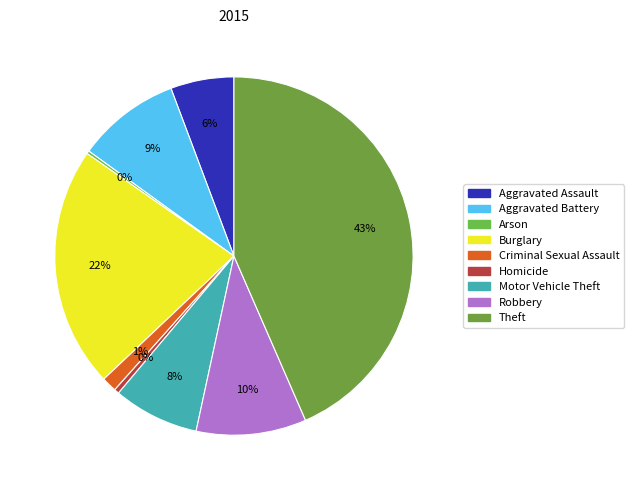

The Aggravated Assault slice represents 15% of the pie. True or false?

False